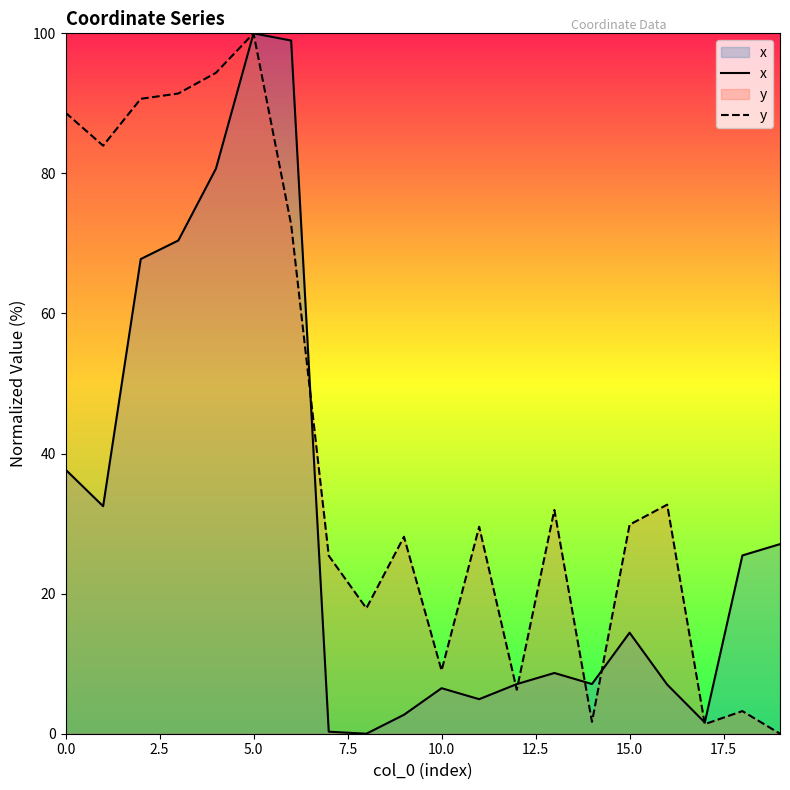

At which category is the sum across all series the highest?

5.0